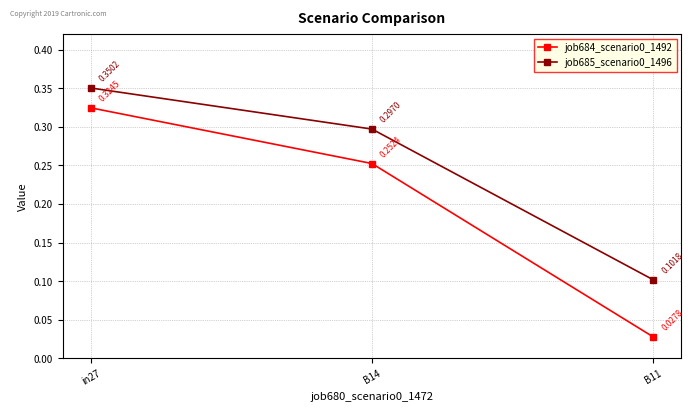

What is the label of the 3rd point from the left?

B11